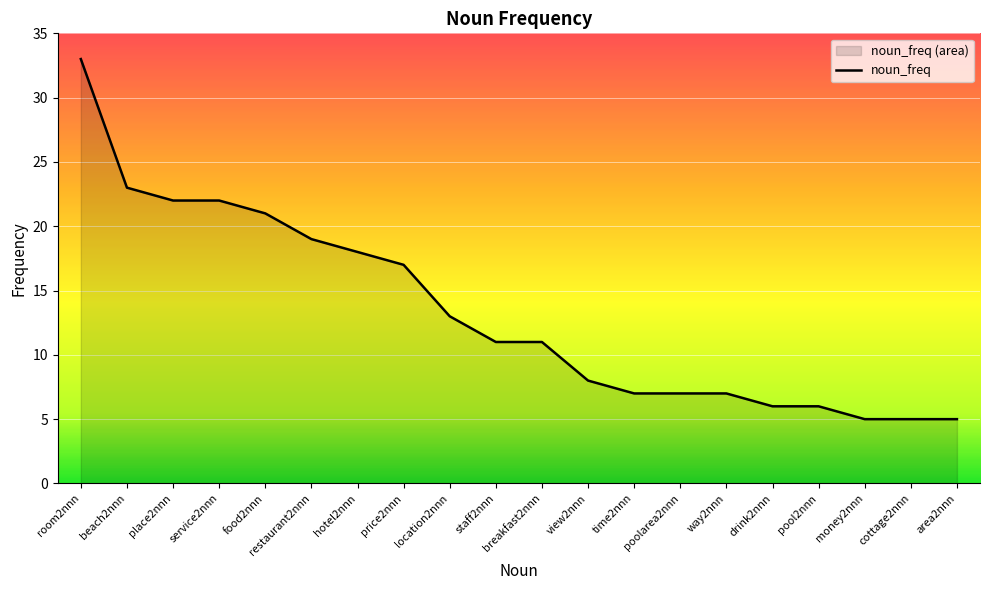

How many lines are shown in the chart?

1